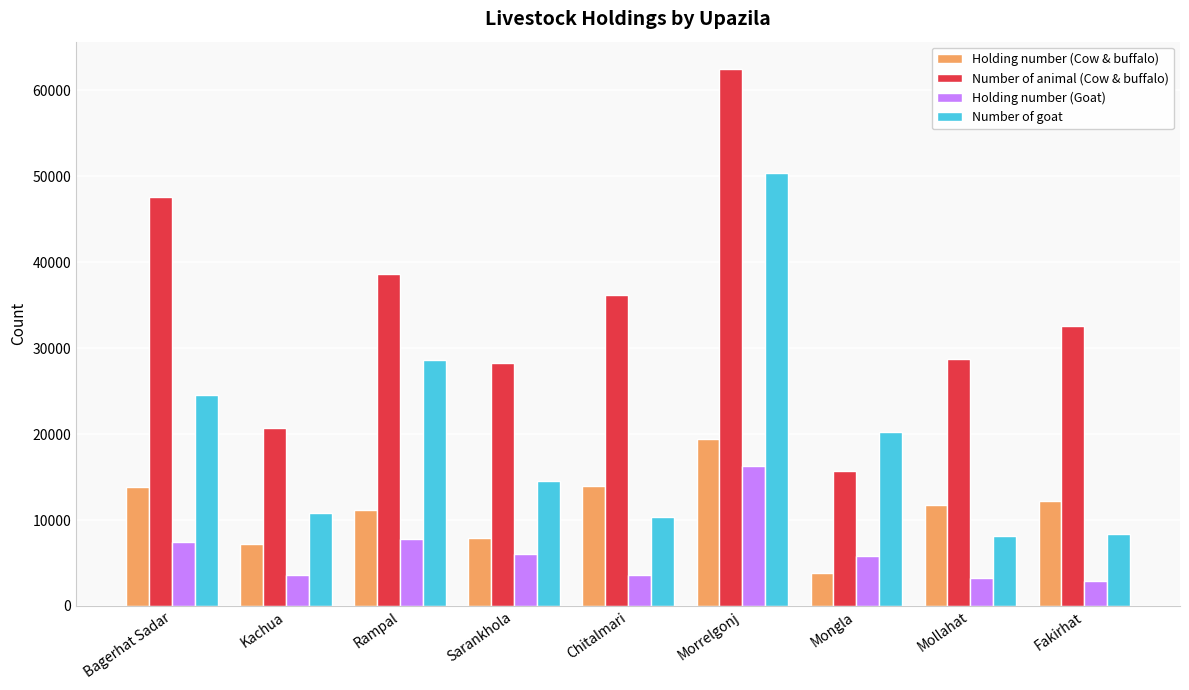

What is the label of the 2nd bar from the right?

Mollahat